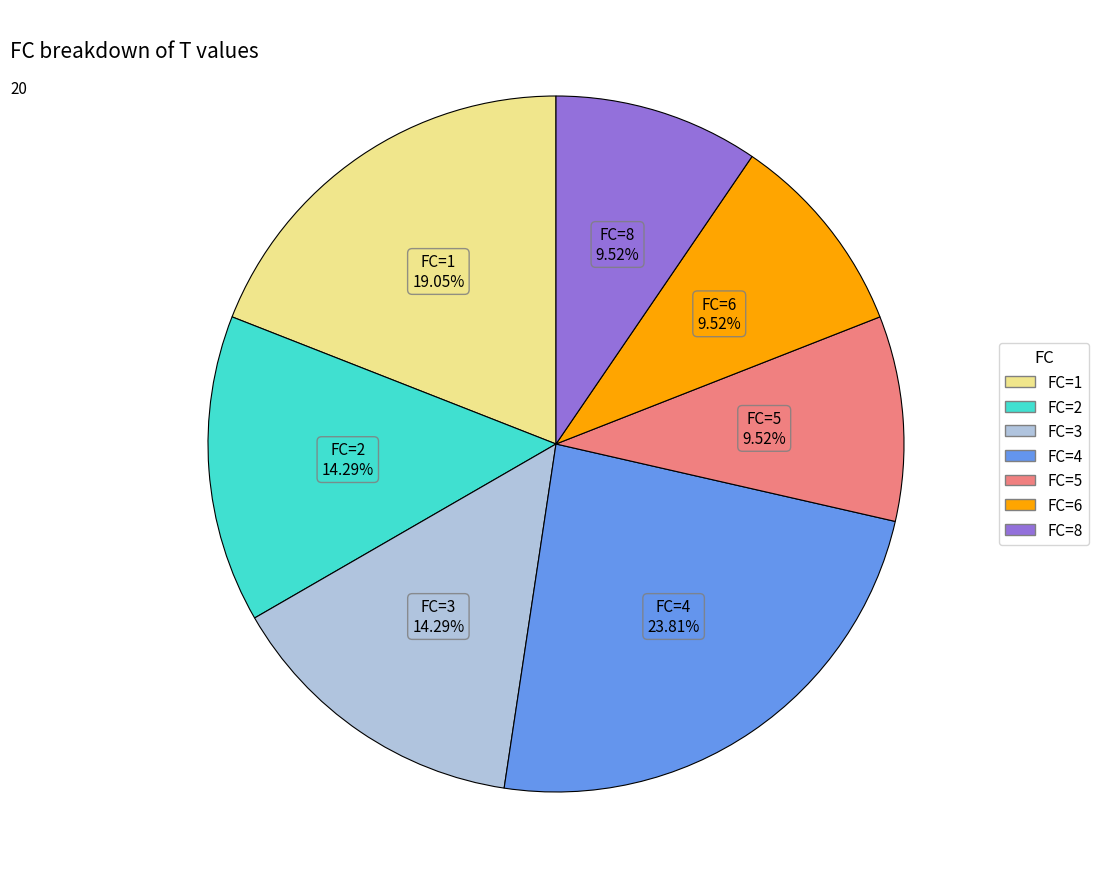

What is the largest slice in the pie chart?

FC=4